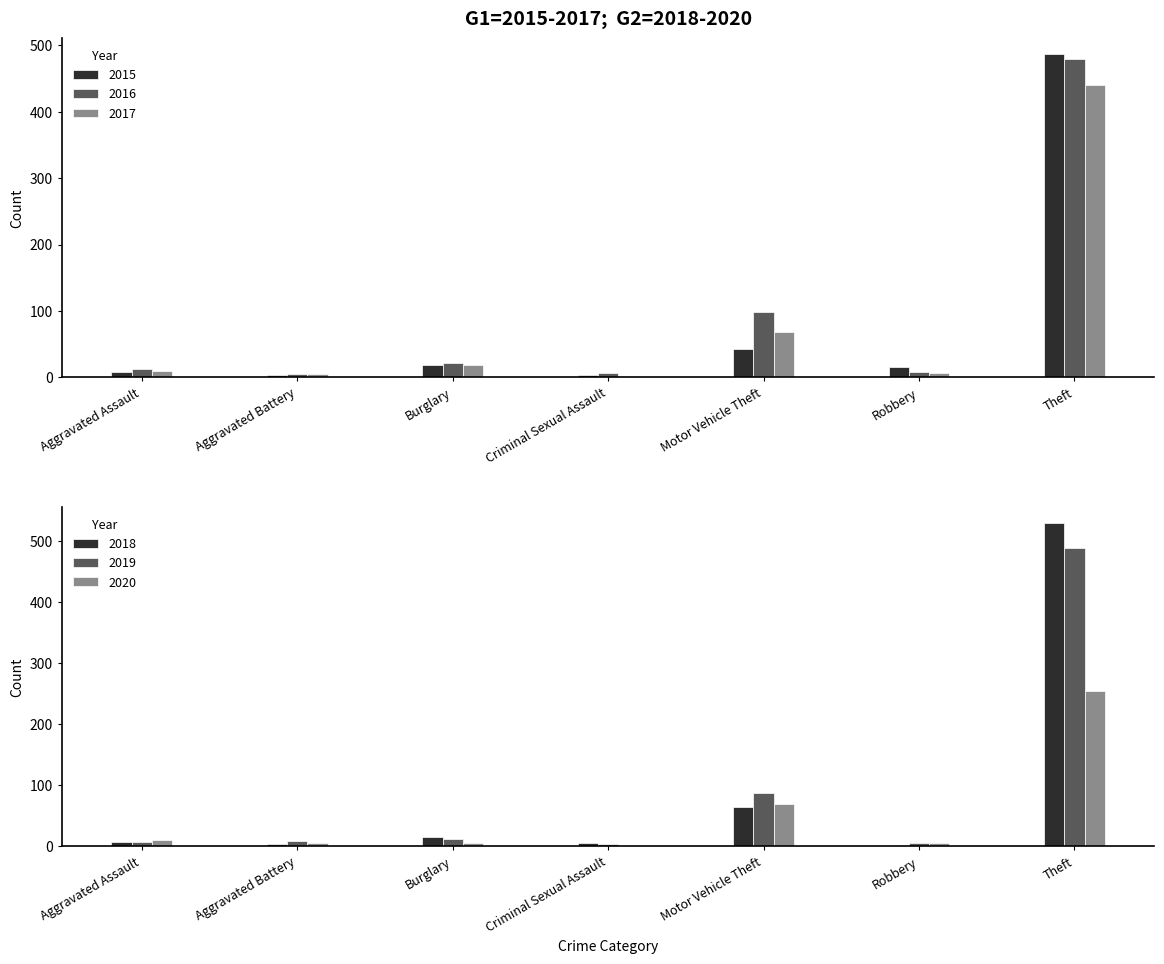

What is the difference between the maximum and second lowest values in the 2018 series?

525